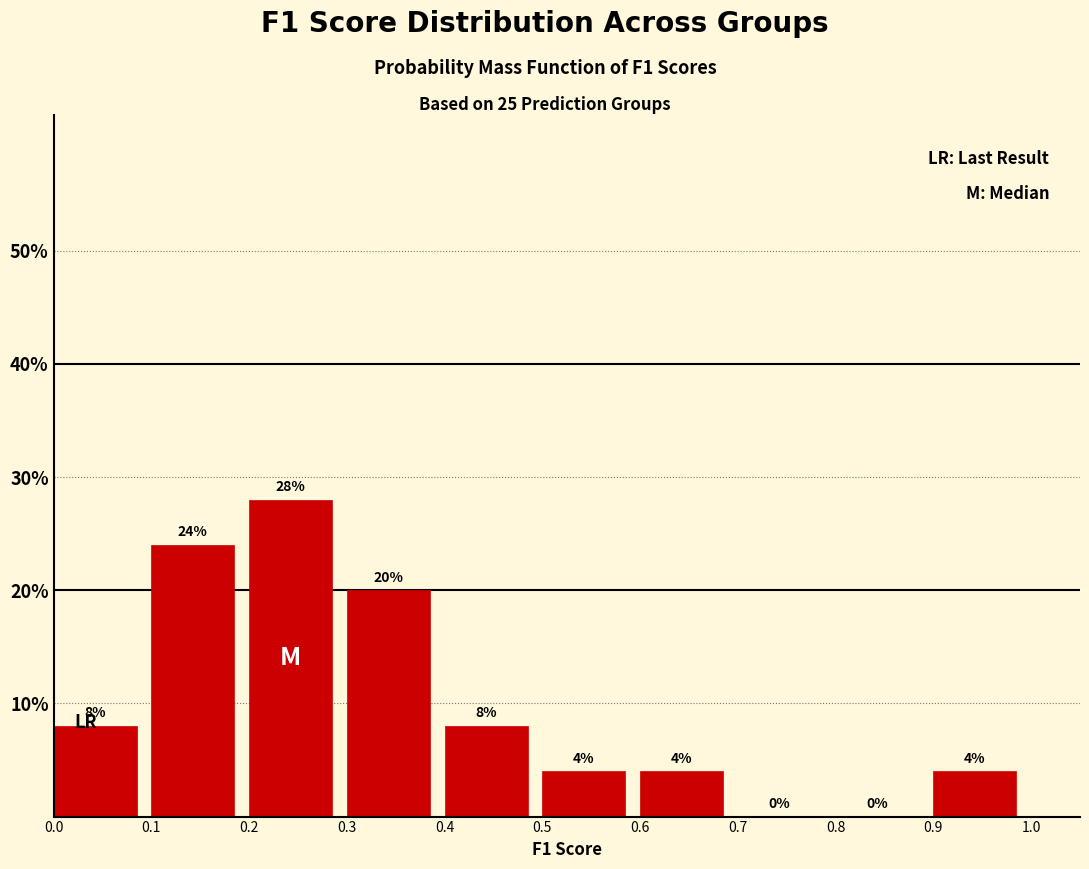

Reading left to right, list every bar in this chart as the range it spans on the x-axis followed by its height.

0.0 to 0.1: 8
0.1 to 0.2: 24
0.2 to 0.3: 28
0.3 to 0.4: 20
0.4 to 0.5: 8
0.5 to 0.6: 4
0.6 to 0.7: 4
0.7 to 0.8: 0
0.8 to 0.9: 0
0.9 to 1.0: 4